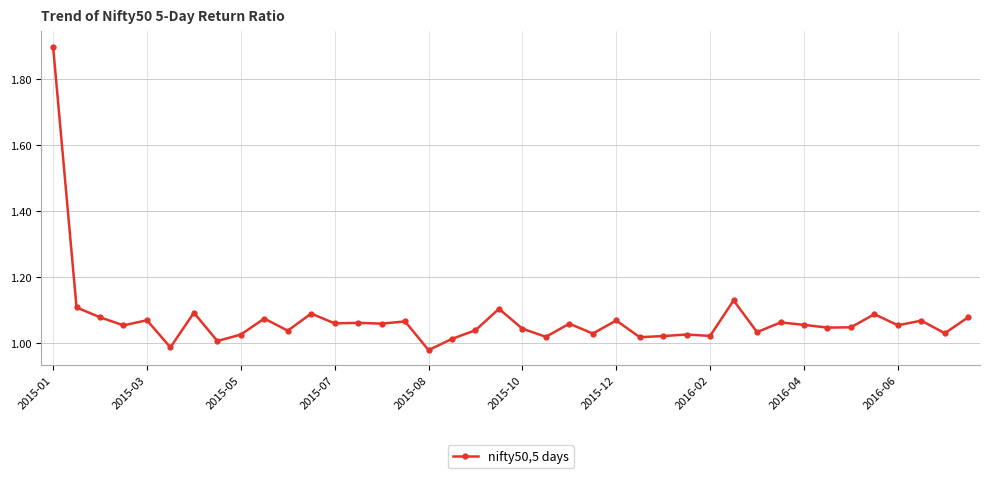

What is the maximum value shown in the chart?

1.9